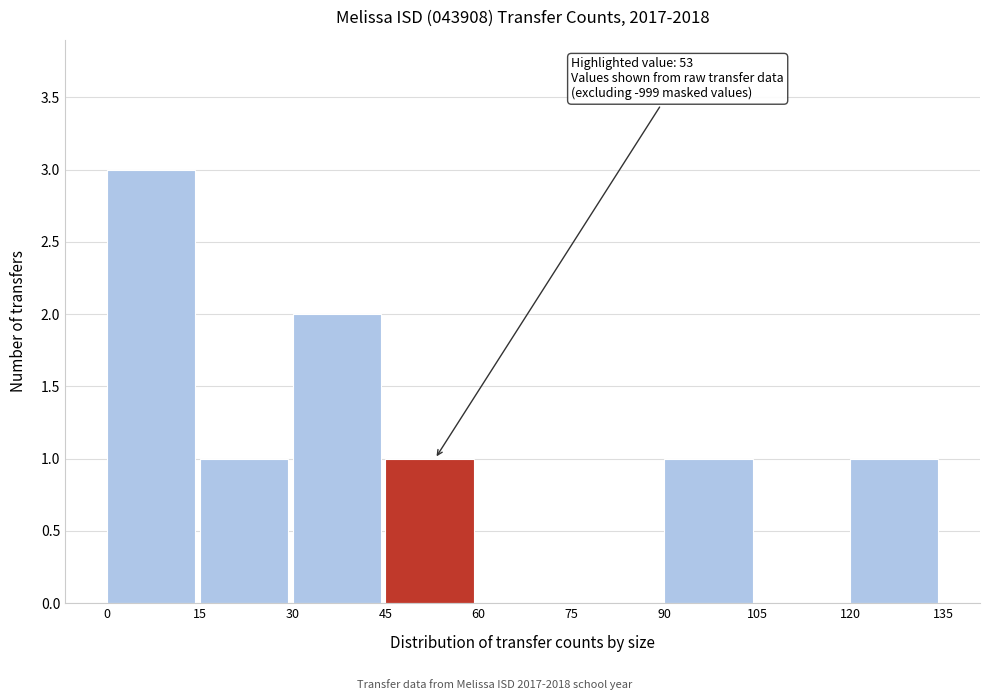

Over which range of the x-axis is the bar tallest?

0 to 15